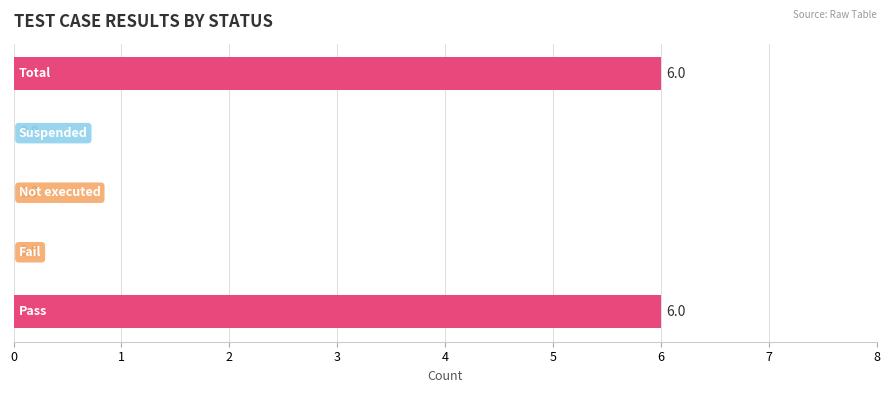

What is the sum of all values?

12